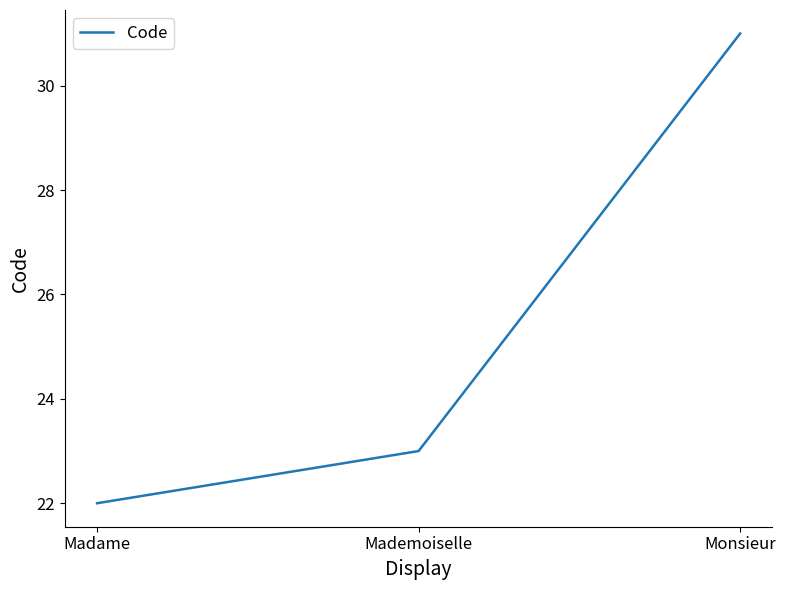

How many values are below 23?

1